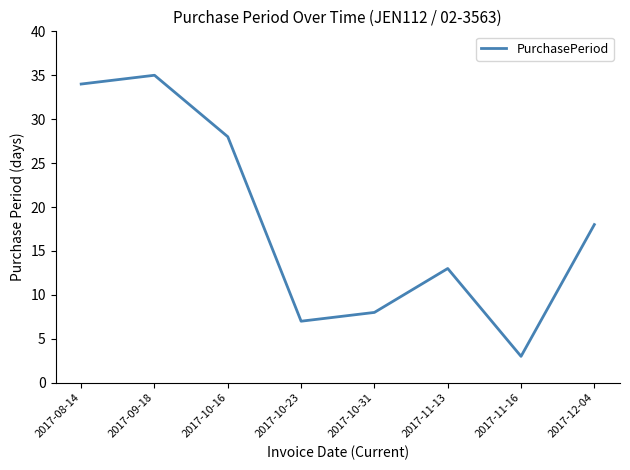

List the labels in order of value, largest first.

2017-09-18, 2017-08-14, 2017-10-16, 2017-12-04, 2017-11-13, 2017-10-31, 2017-10-23, 2017-11-16